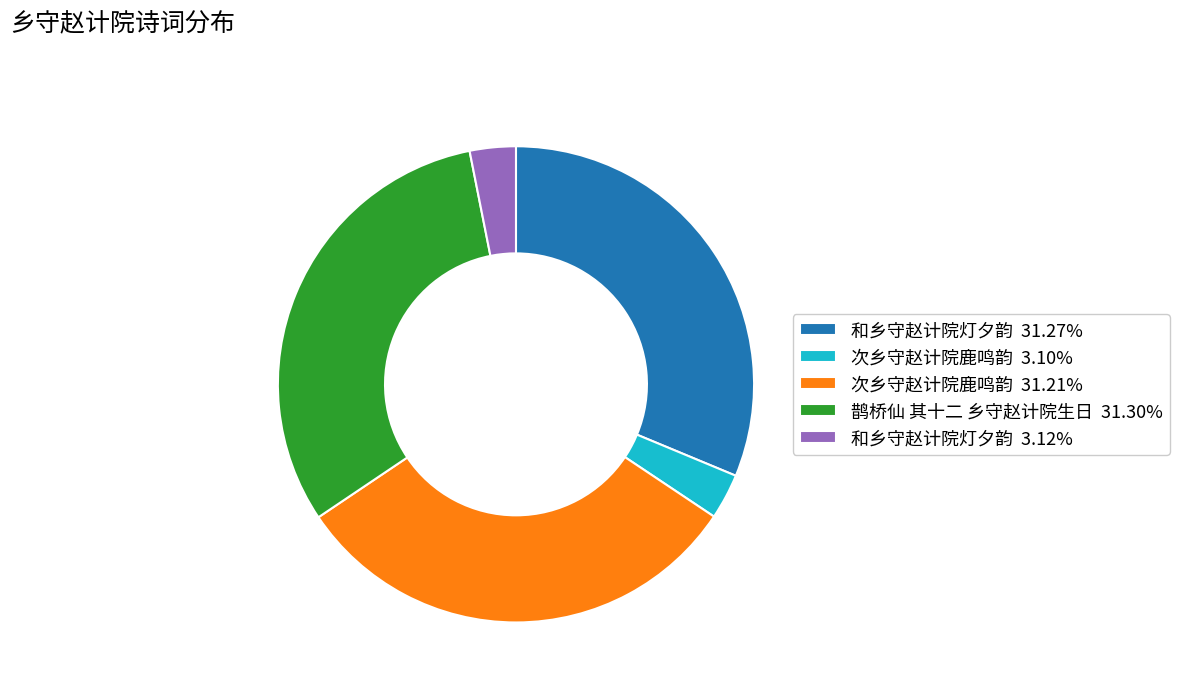

Is the sum of 次乡守赵计院鹿鸣韵 3.10% and 和乡守赵计院灯夕韵 31.27% greater than half?

No